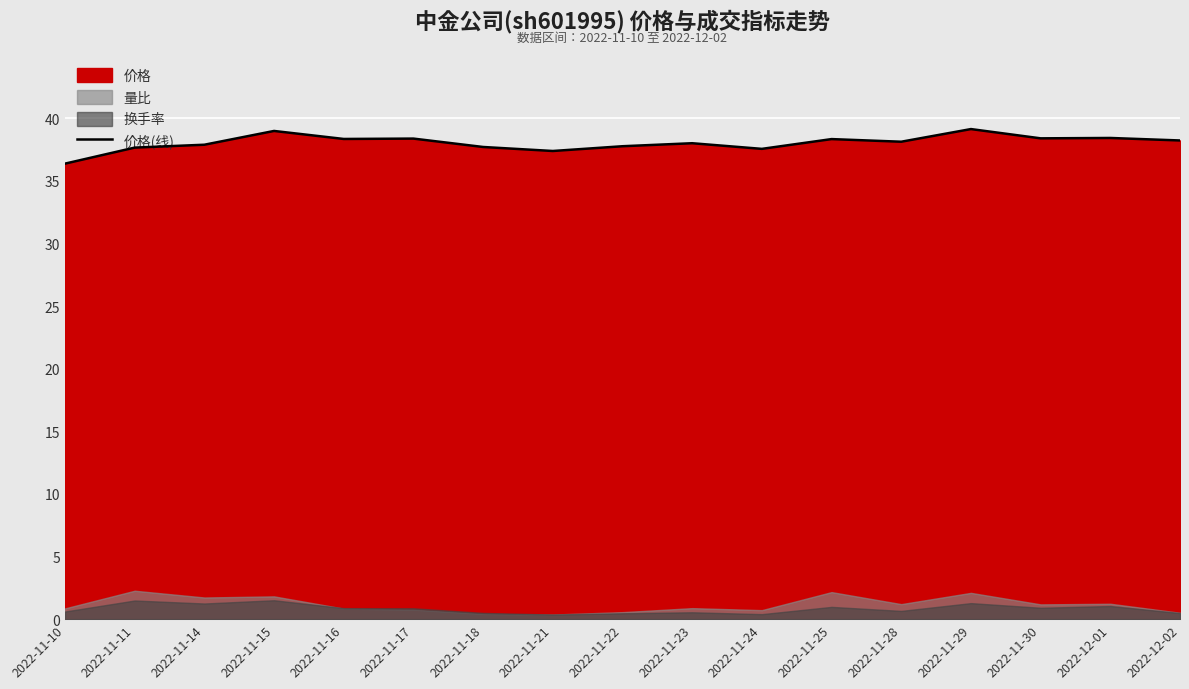

What is the sum of the values at 2022-11-17 and 2022-11-10?

74.7